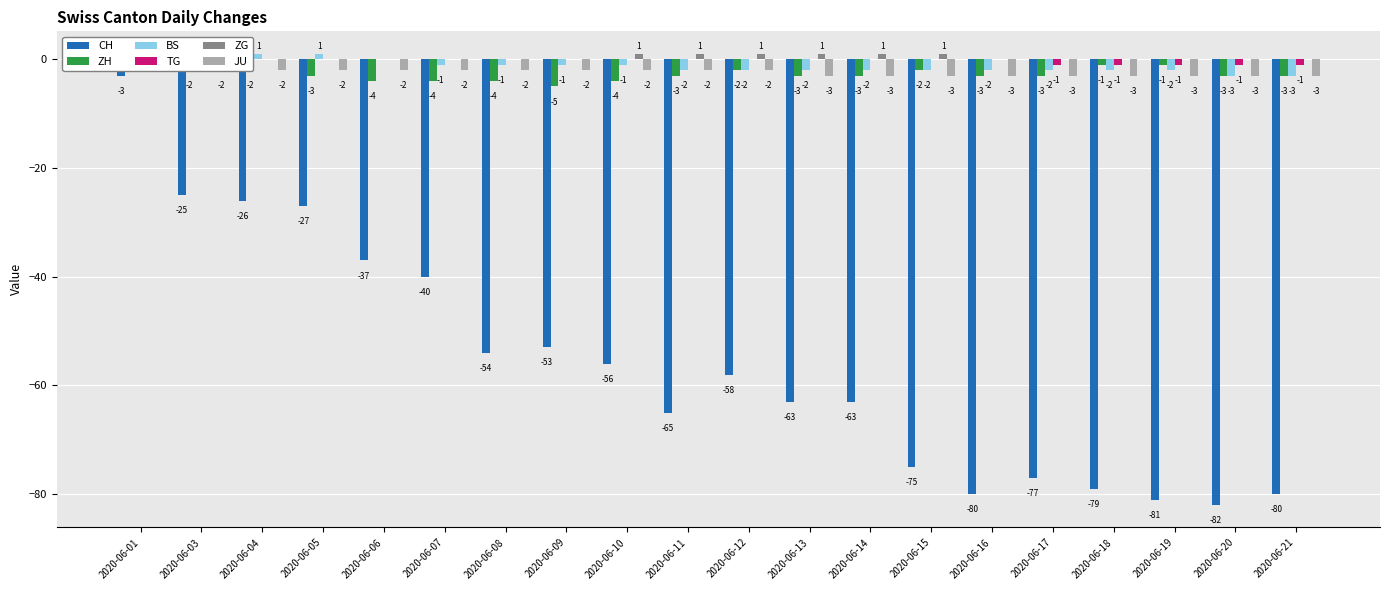

Reading left to right, what are all the values shown in this chart?

CH: 2020-06-01=-3	2020-06-03=-25	2020-06-04=-26	2020-06-05=-27	2020-06-06=-37	2020-06-07=-40	2020-06-08=-54	2020-06-09=-53	2020-06-10=-56	2020-06-11=-65	2020-06-12=-58	2020-06-13=-63	2020-06-14=-63	2020-06-15=-75	2020-06-16=-80	2020-06-17=-77	2020-06-18=-79	2020-06-19=-81	2020-06-20=-82	2020-06-21=-80
ZH: 2020-06-01=0	2020-06-03=-2	2020-06-04=-2	2020-06-05=-3	2020-06-06=-4	2020-06-07=-4	2020-06-08=-4	2020-06-09=-5	2020-06-10=-4	2020-06-11=-3	2020-06-12=-2	2020-06-13=-3	2020-06-14=-3	2020-06-15=-2	2020-06-16=-3	2020-06-17=-3	2020-06-18=-1	2020-06-19=-1	2020-06-20=-3	2020-06-21=-3
BS: 2020-06-01=0	2020-06-03=1	2020-06-04=1	2020-06-05=1	2020-06-06=0	2020-06-07=-1	2020-06-08=-1	2020-06-09=-1	2020-06-10=-1	2020-06-11=-2	2020-06-12=-2	2020-06-13=-2	2020-06-14=-2	2020-06-15=-2	2020-06-16=-2	2020-06-17=-2	2020-06-18=-2	2020-06-19=-2	2020-06-20=-3	2020-06-21=-3
TG: 2020-06-01=0	2020-06-03=0	2020-06-04=0	2020-06-05=0	2020-06-06=0	2020-06-07=0	2020-06-08=0	2020-06-09=0	2020-06-10=0	2020-06-11=0	2020-06-12=0	2020-06-13=0	2020-06-14=0	2020-06-15=0	2020-06-16=0	2020-06-17=-1	2020-06-18=-1	2020-06-19=-1	2020-06-20=-1	2020-06-21=-1
ZG: 2020-06-01=0	2020-06-03=0	2020-06-04=0	2020-06-05=0	2020-06-06=0	2020-06-07=0	2020-06-08=0	2020-06-09=0	2020-06-10=1	2020-06-11=1	2020-06-12=1	2020-06-13=1	2020-06-14=1	2020-06-15=1	2020-06-16=0	2020-06-17=0	2020-06-18=0	2020-06-19=0	2020-06-20=0	2020-06-21=0
JU: 2020-06-01=0	2020-06-03=-2	2020-06-04=-2	2020-06-05=-2	2020-06-06=-2	2020-06-07=-2	2020-06-08=-2	2020-06-09=-2	2020-06-10=-2	2020-06-11=-2	2020-06-12=-2	2020-06-13=-3	2020-06-14=-3	2020-06-15=-3	2020-06-16=-3	2020-06-17=-3	2020-06-18=-3	2020-06-19=-3	2020-06-20=-3	2020-06-21=-3